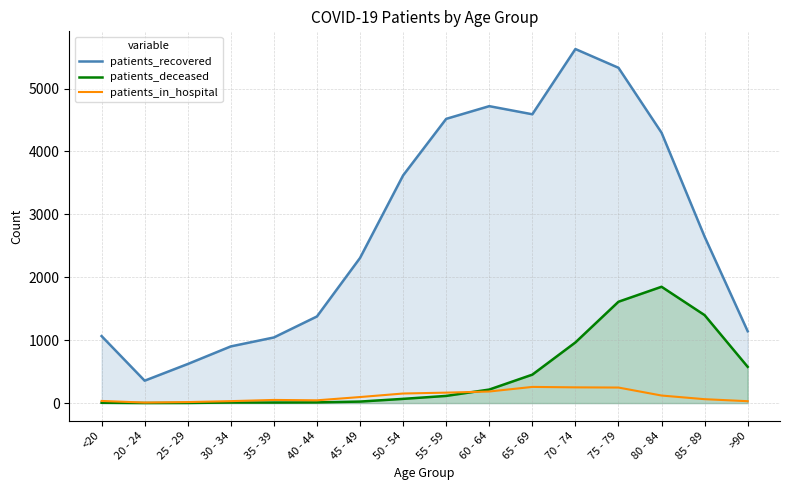

Where does the patients_in_hospital series first go above 96?

50 - 54